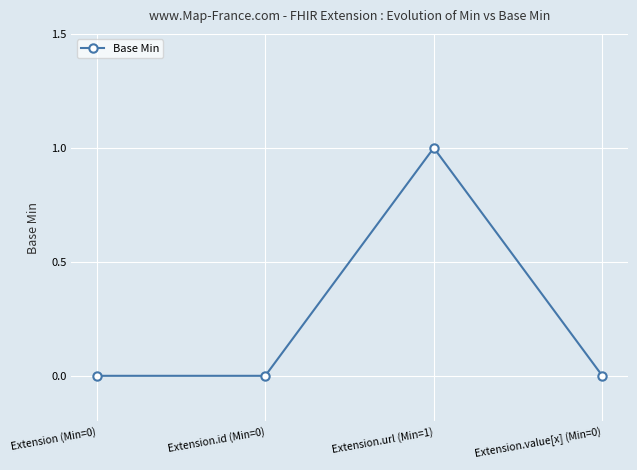

Reading left to right, transcribe all the data shown in this chart.

Extension (Min=0)=0	Extension.id (Min=0)=0	Extension.url (Min=1)=1	Extension.value[x] (Min=0)=0